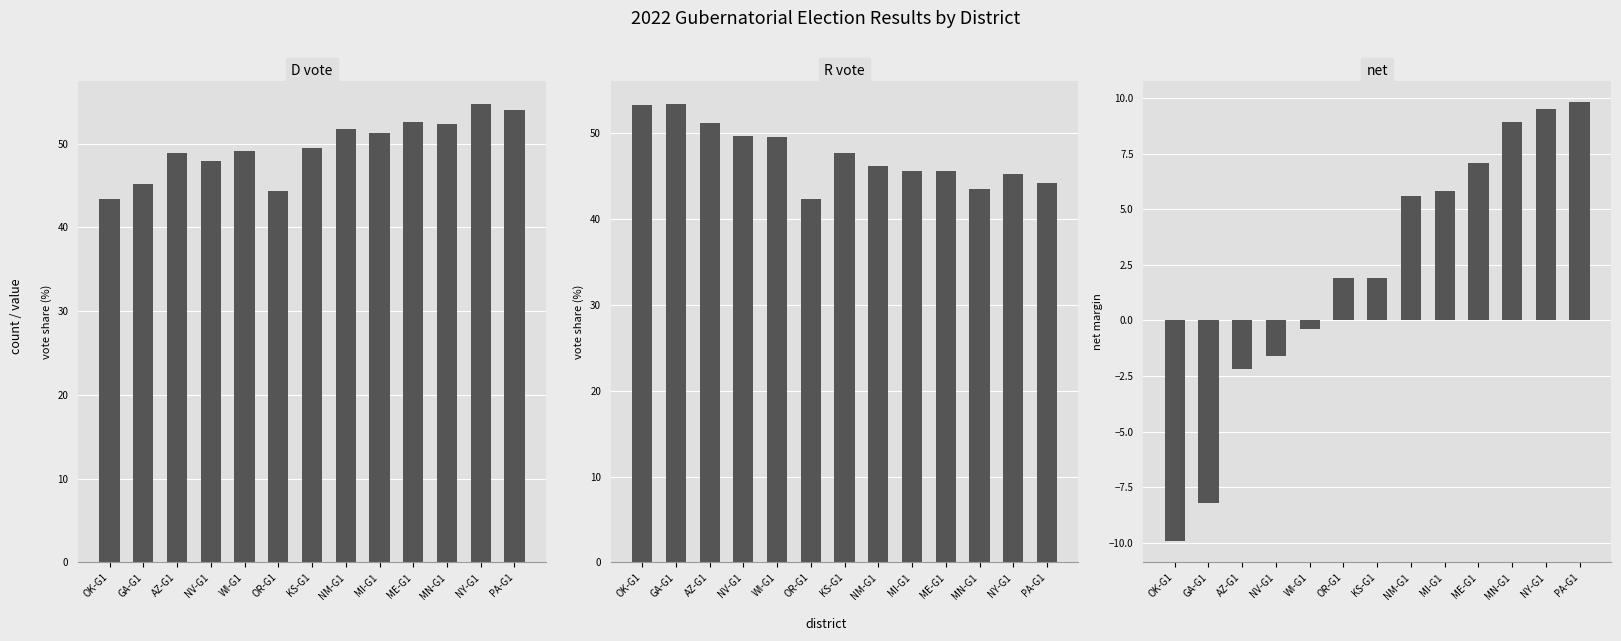

What is the average value of the net series?

2.2